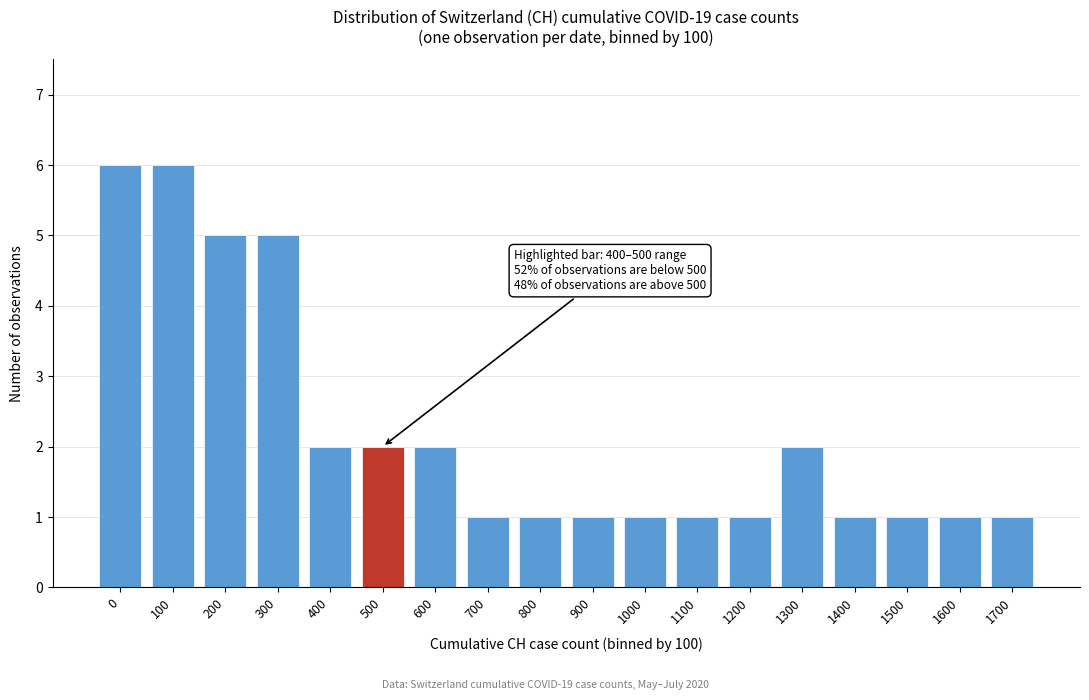

Reading left to right, extract all data points from this chart.

6	6	5	5	2	2	2	1	1	1	1	1	1	2	1	1	1	1